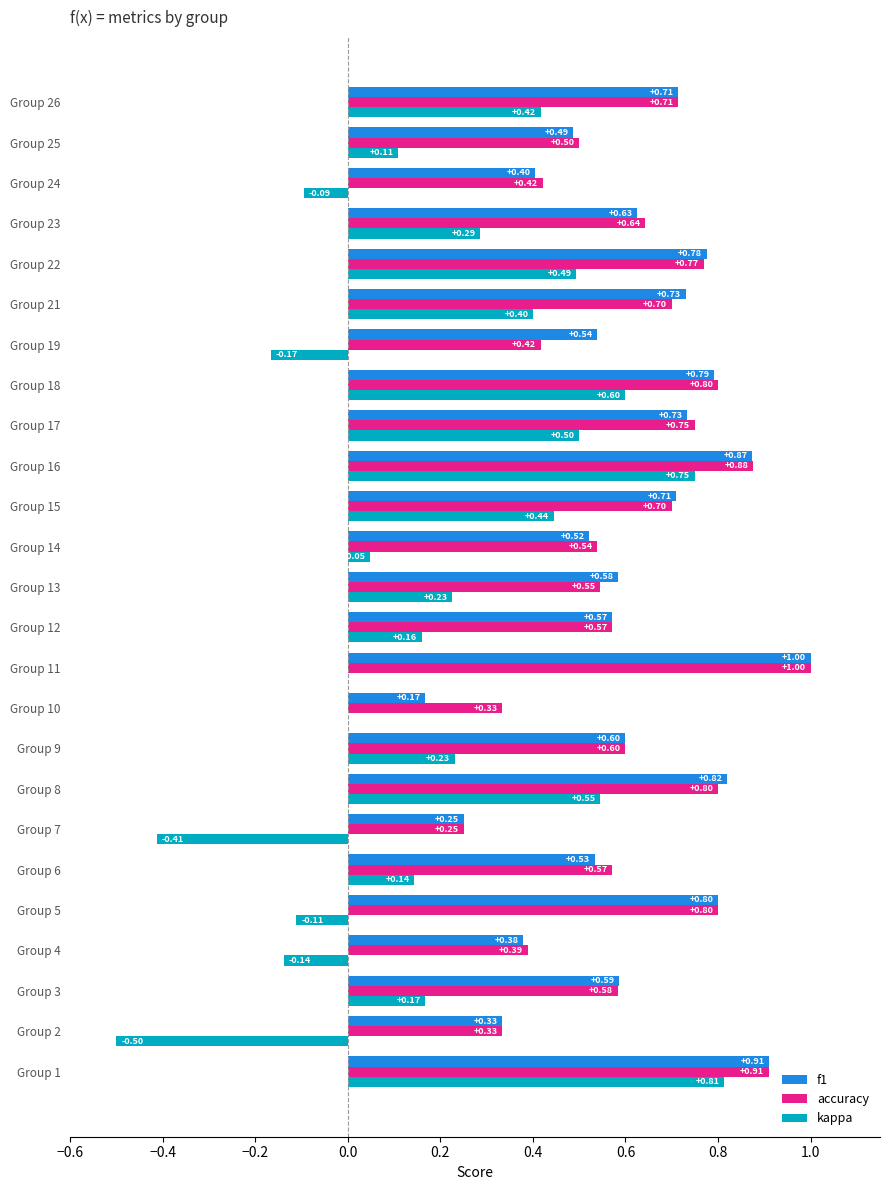

What is the average value of the accuracy series?

0.6